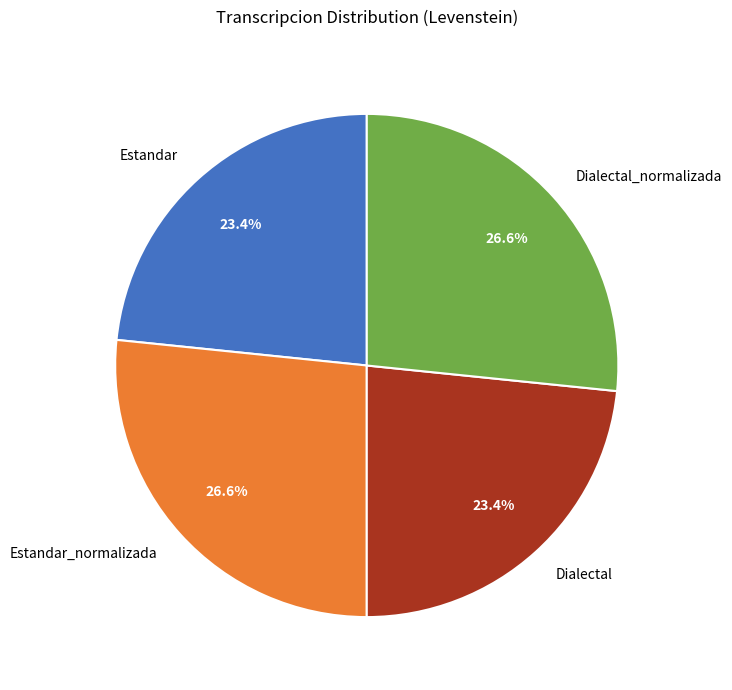

Is Estandar_normalizada the majority of the pie?

No